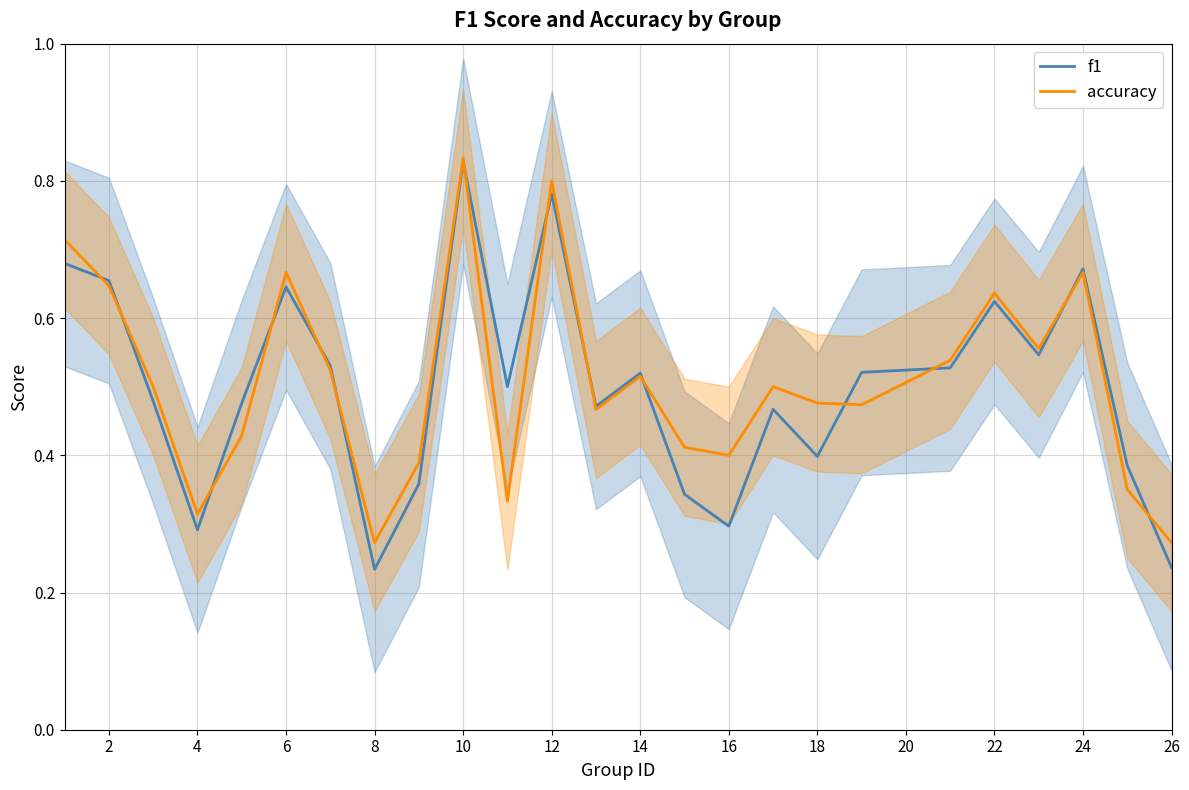

What is the maximum value for accuracy?

0.8